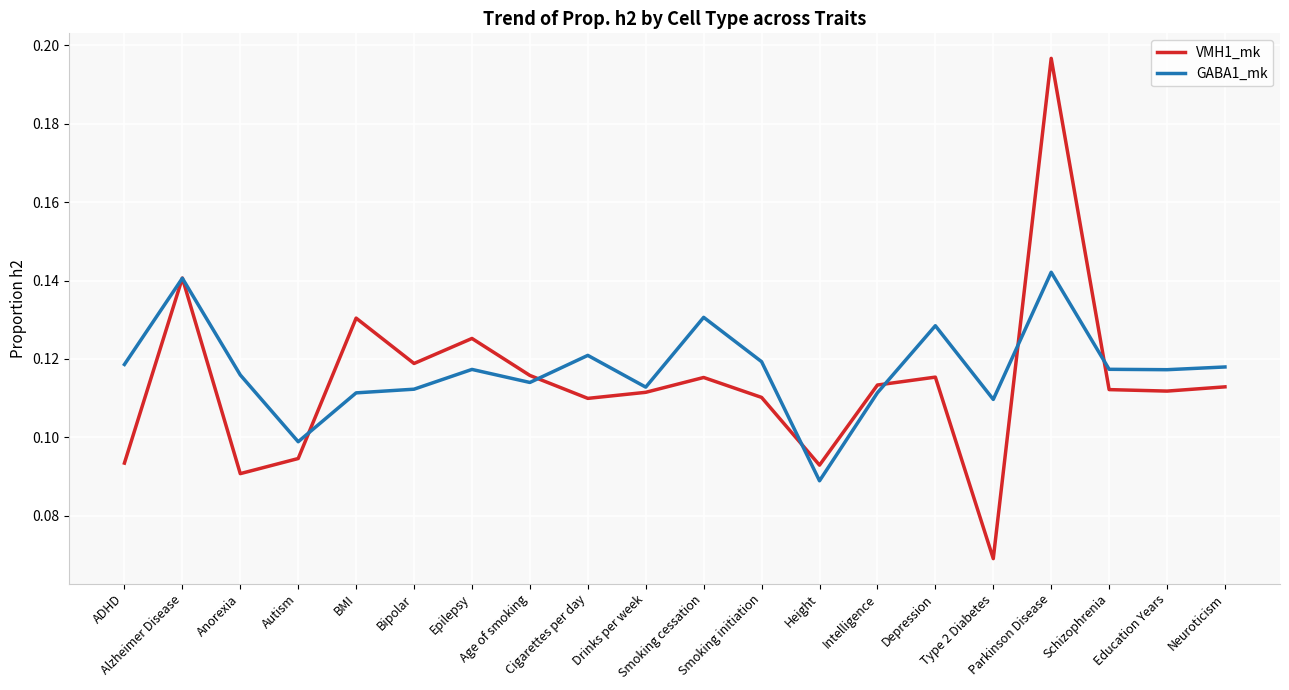

Which series has the widest spread of values?

VMH1_mk